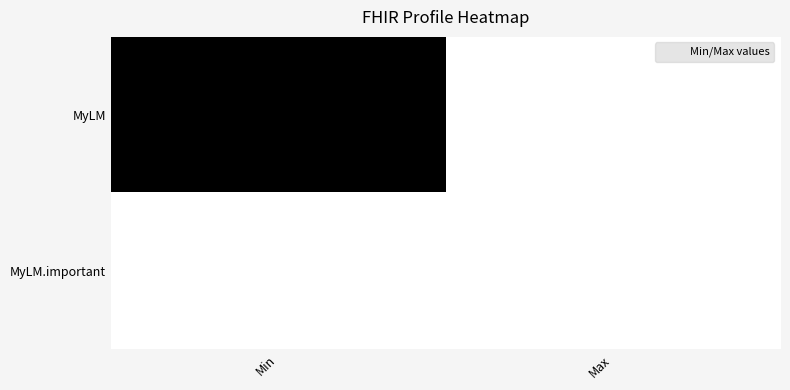

What is the greatest value displayed?

1